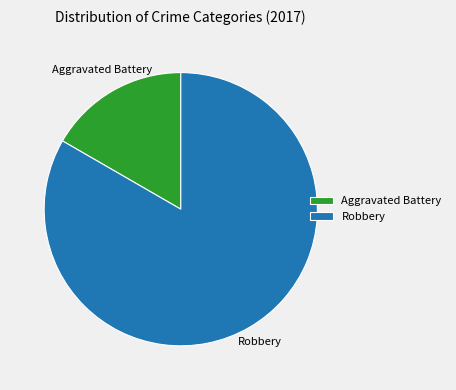

What is the majority slice?

Robbery